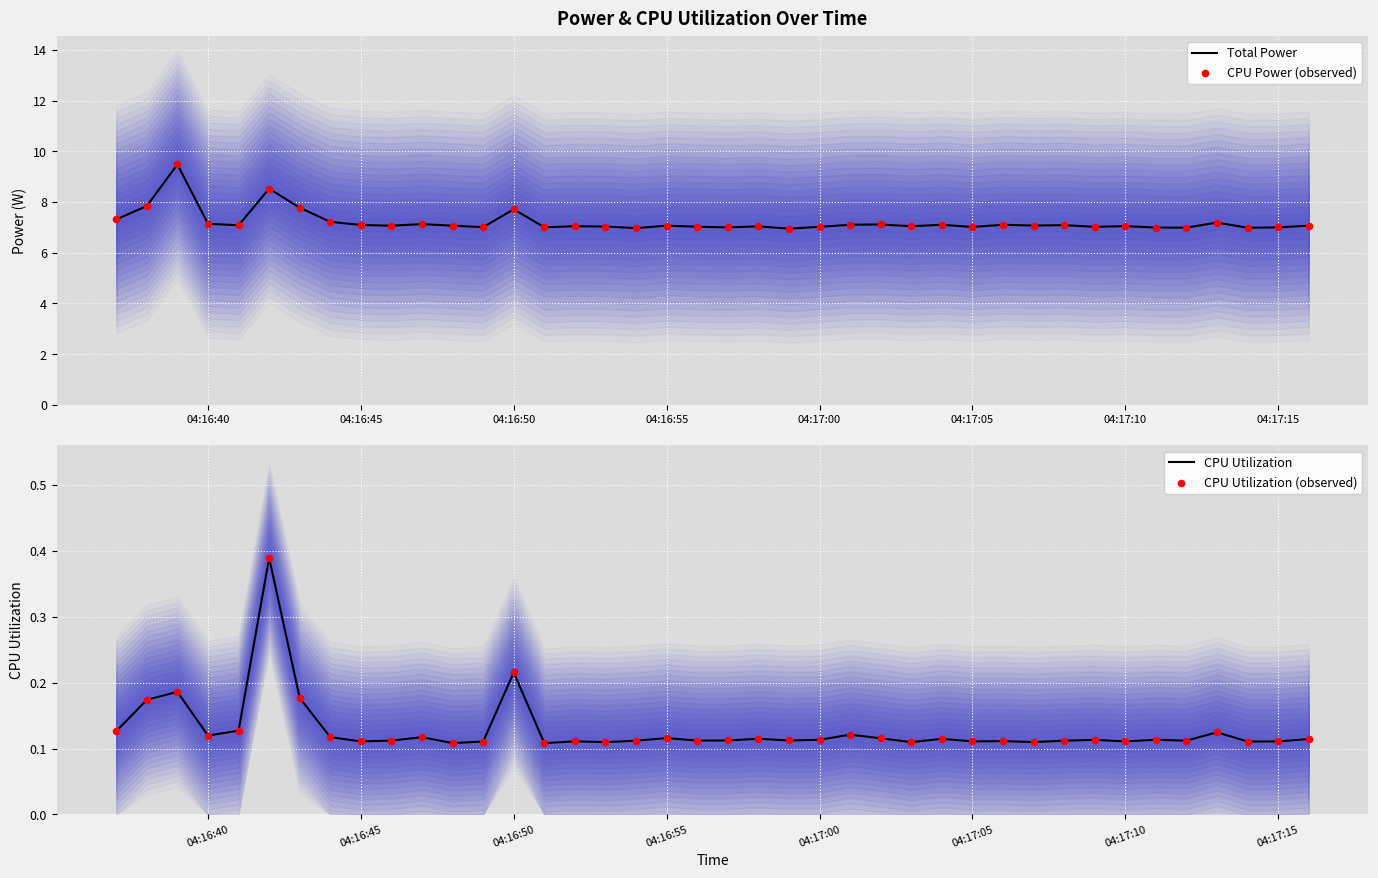

What is the maximum value for Total Power?

9.5